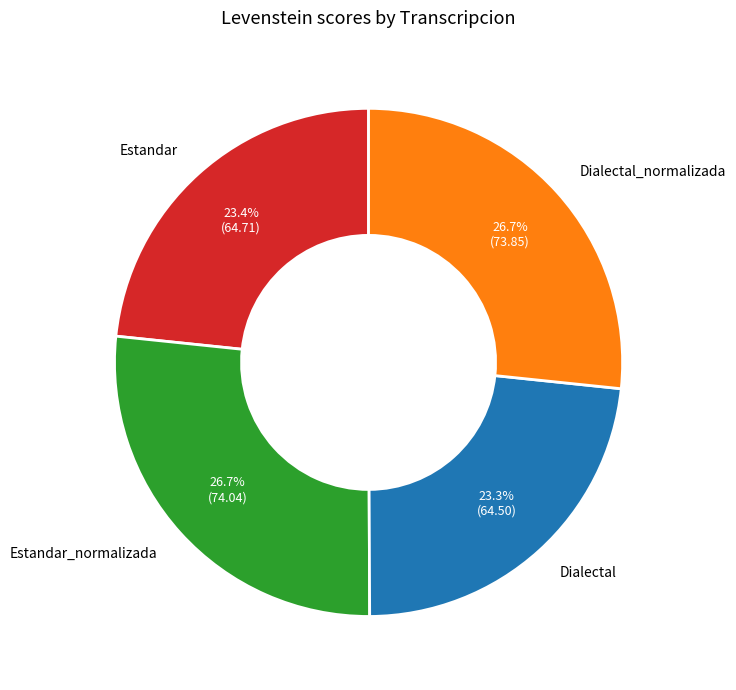

To the nearest percent, what portion does Estandar represent?

23%